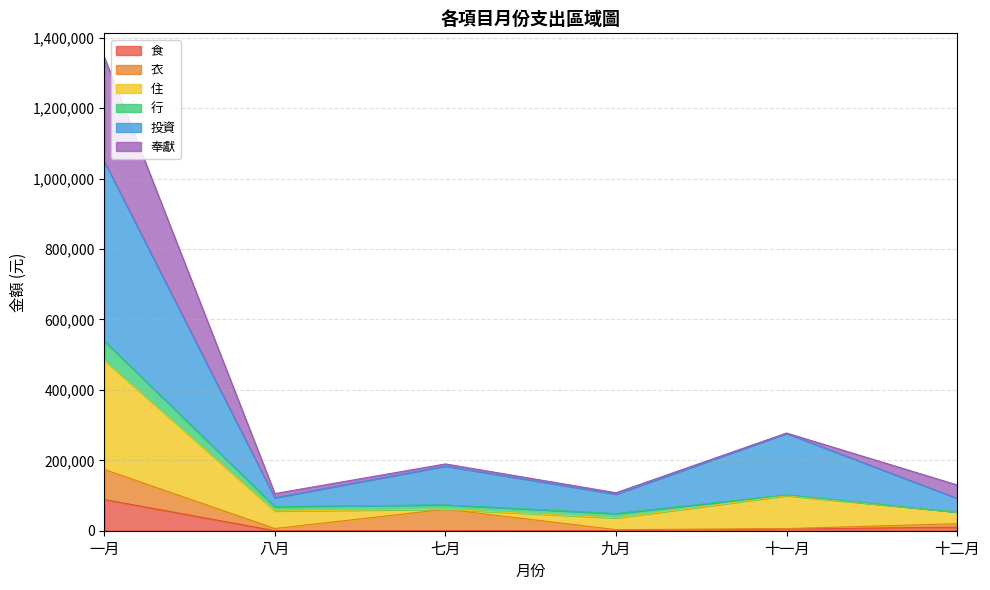

At which category is the sum across all series the highest?

一月